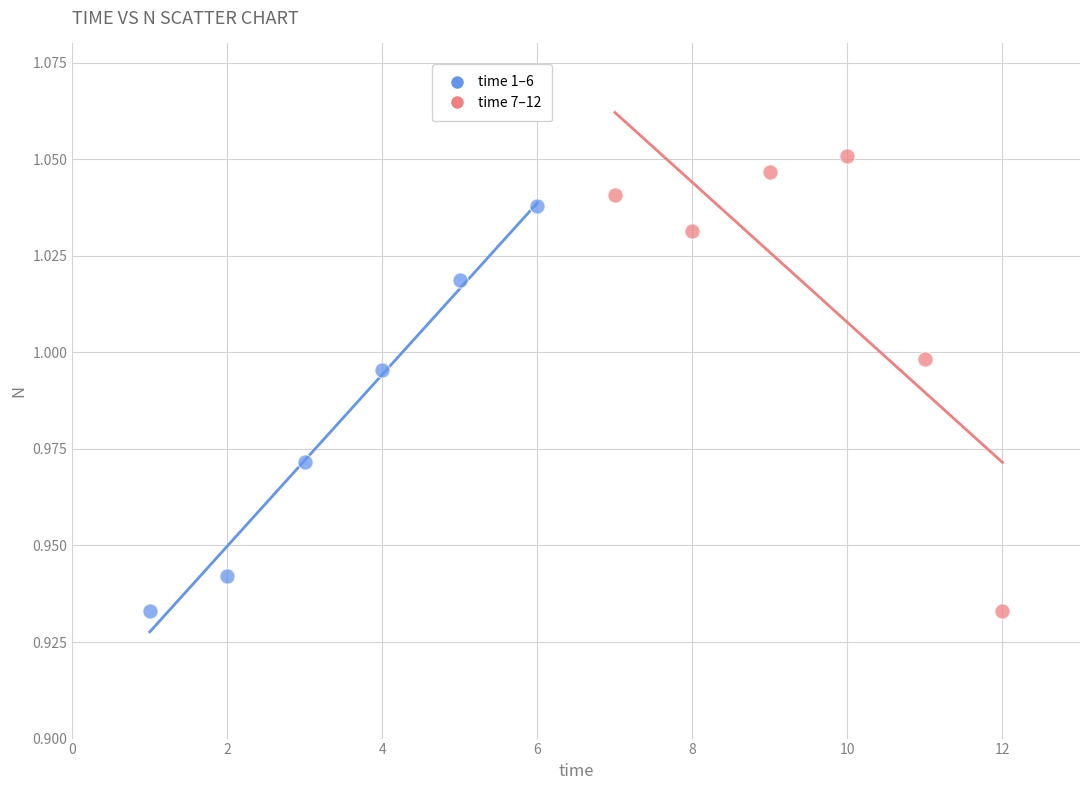

Which series reaches the maximum Y coordinate?

time 7–12